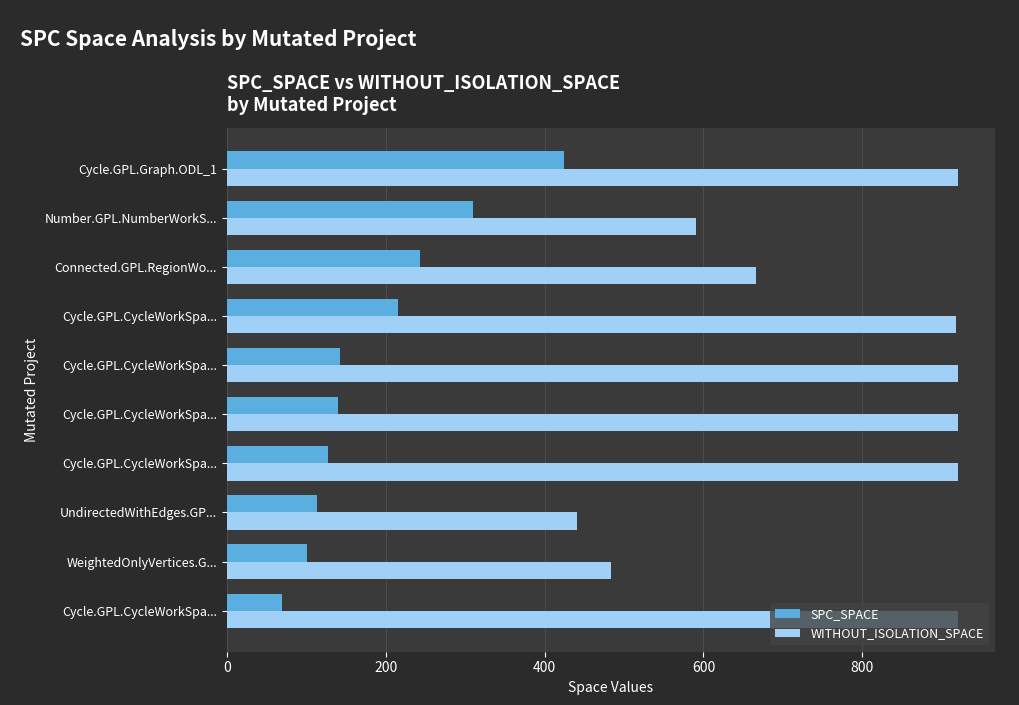

What is the difference between the maximum and minimum values in the WITHOUT_ISOLATION_SPACE series?

480